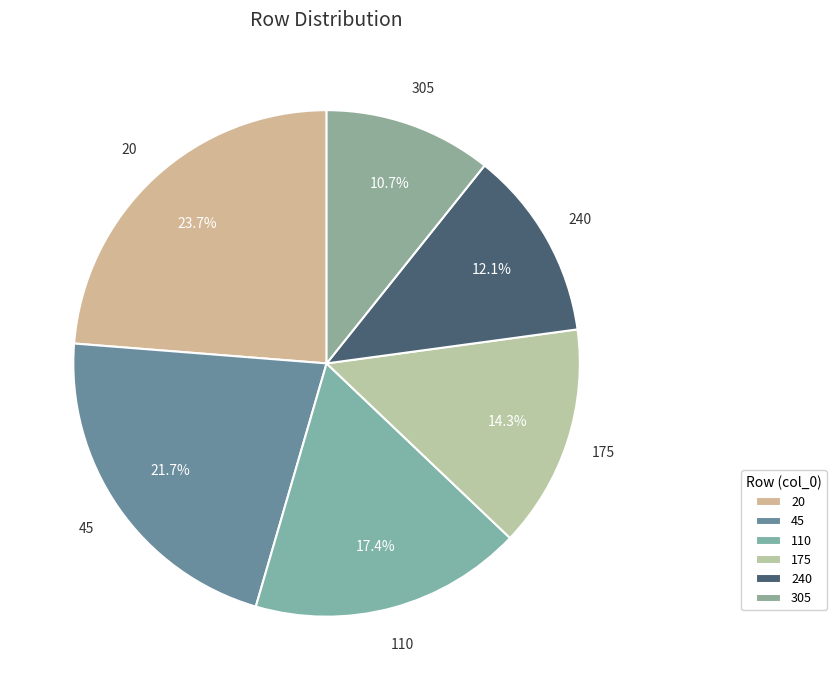

Is 305 the majority of the pie?

No